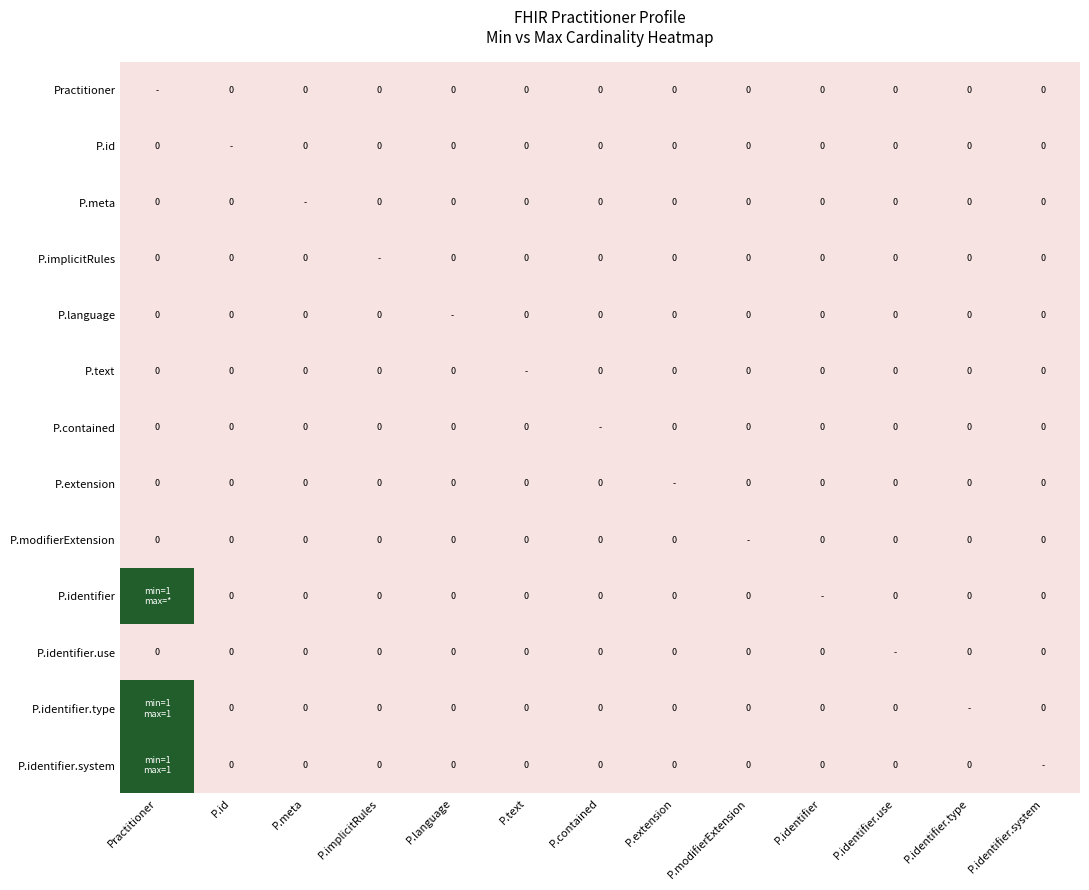

Count the number of categories in the chart.

13